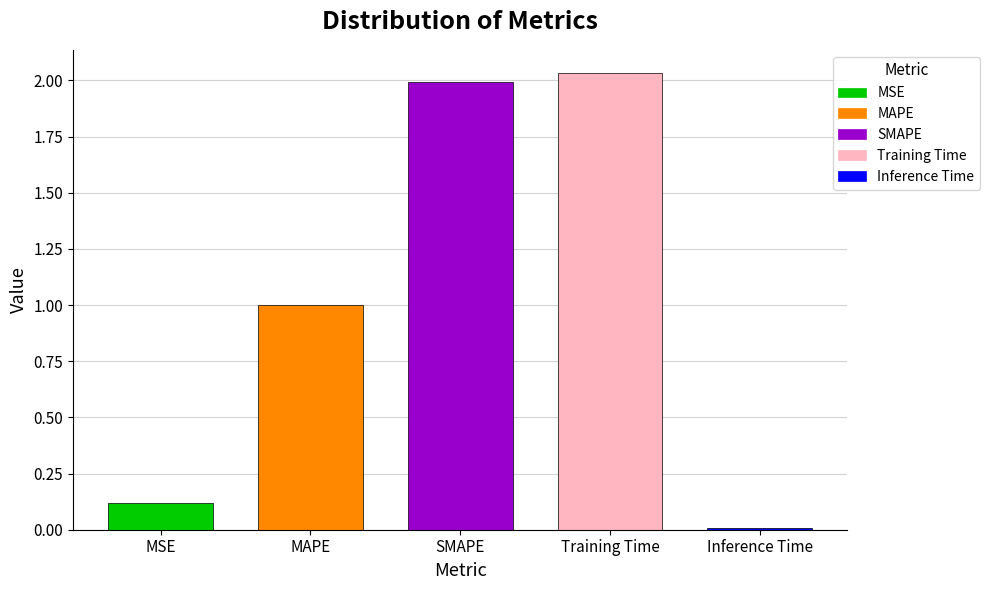

Reading left to right, extract all data points from this chart.

MSE=0.1	MAPE=1.0	SMAPE=2.0	Training Time=2.0	Inference Time=0.0